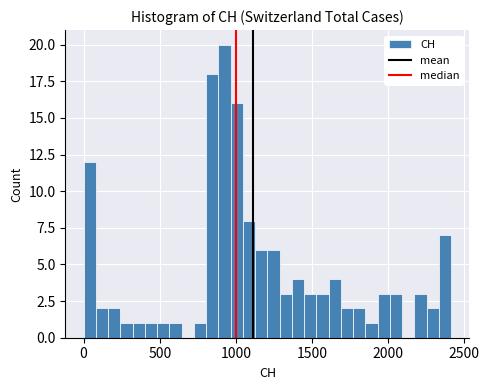

Read against the x-axis, roughly where is the centre of the tallest bar?

950